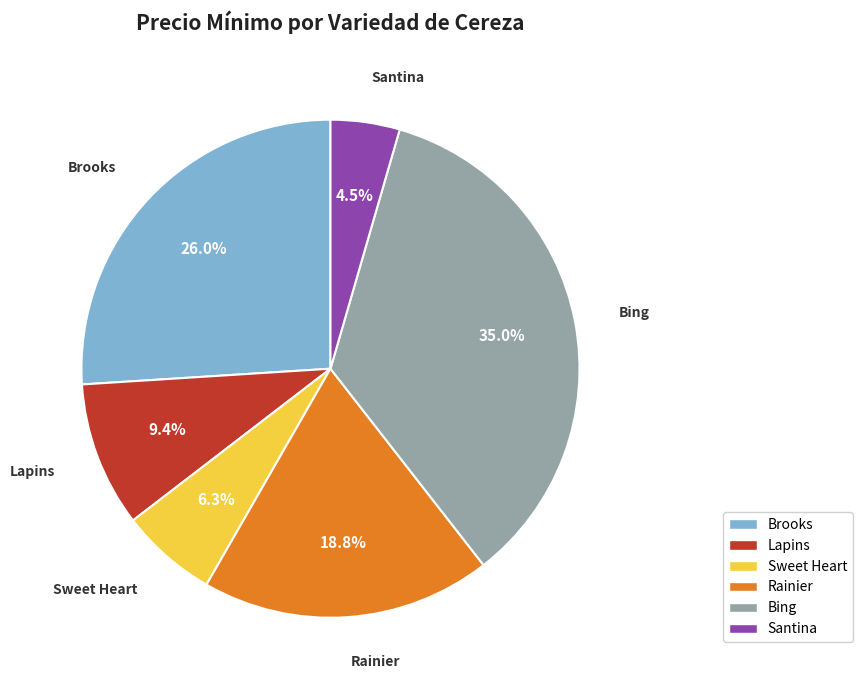

Is the sum of Brooks and Santina greater than half?

No